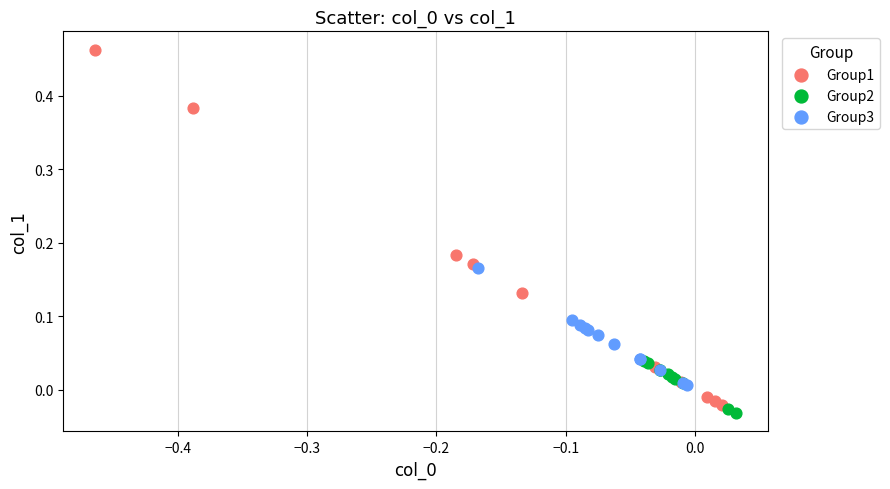

Which series reaches the maximum Y coordinate?

Group1